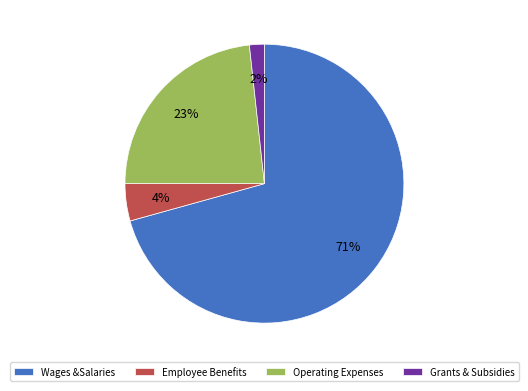

The Operating Expenses slice represents 35% of the pie. True or false?

False